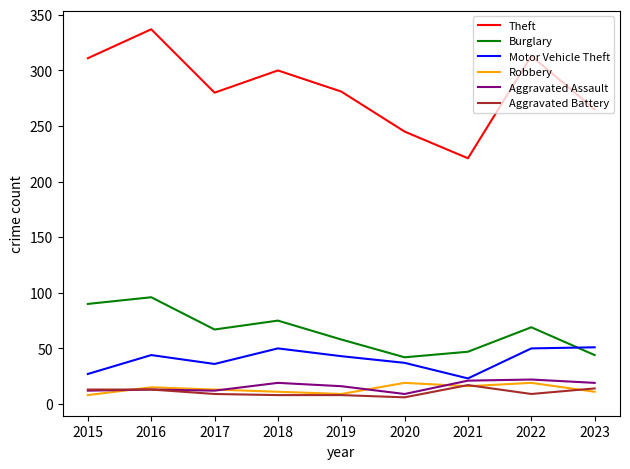

Which series has the largest total across all categories?

Theft